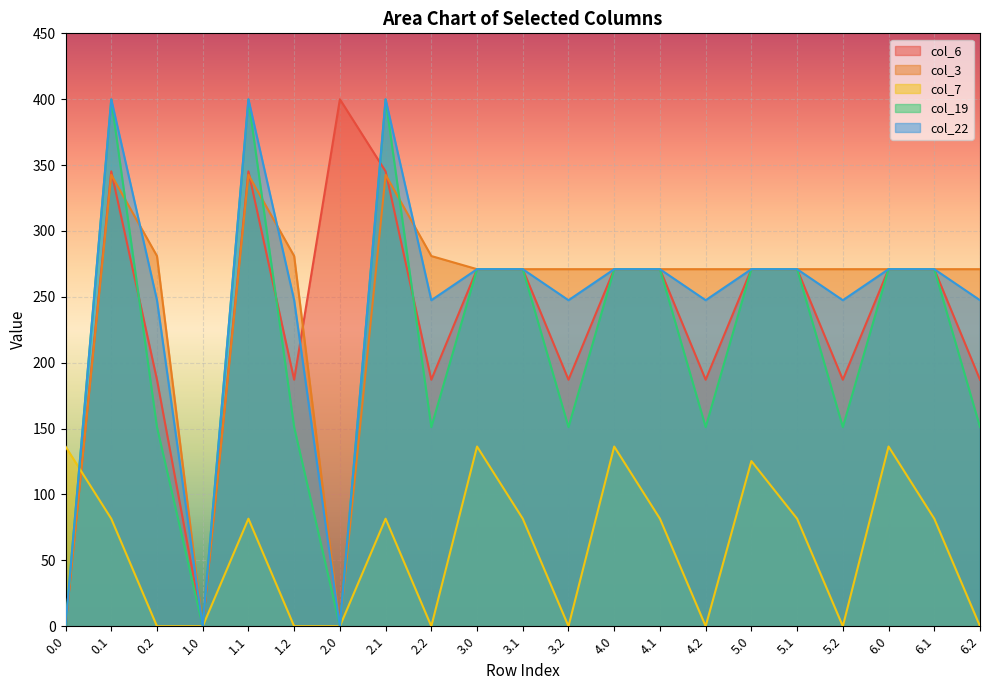

At which category is the sum across all series the highest?

0.1